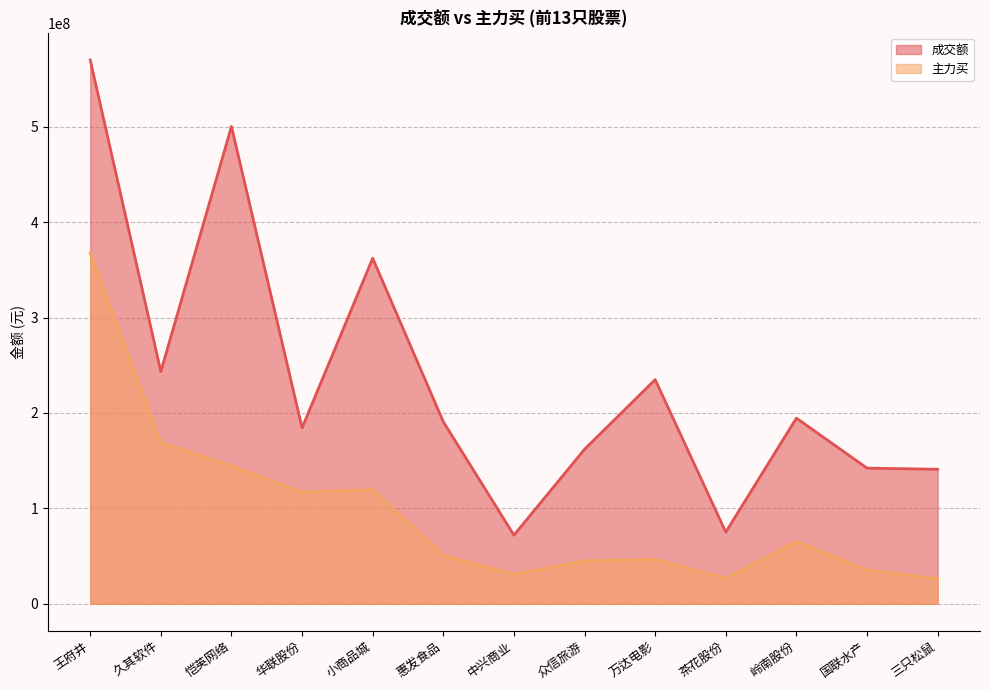

At which category is the sum across all series the highest?

王府井